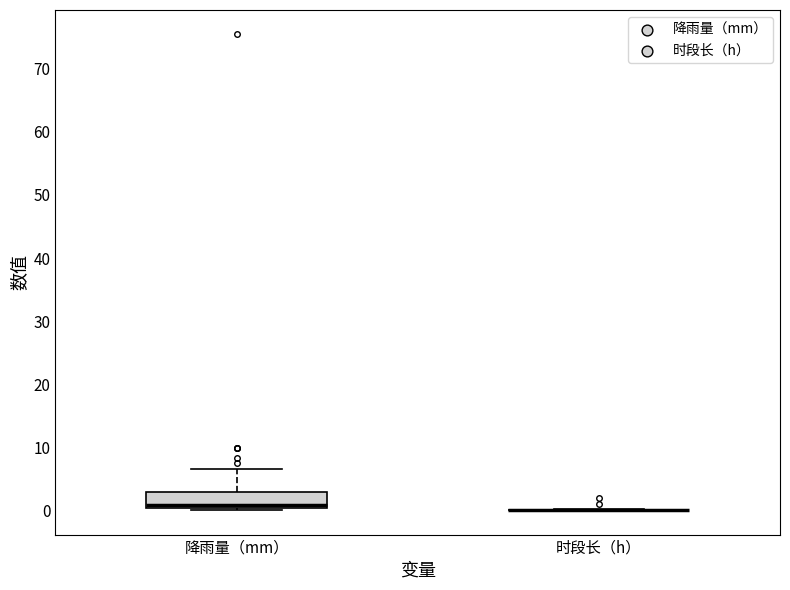

Where is the lower edge of the box for 降雨量（mm） on the y-axis? The values are not printed on the chart, so give them approximately, as read against the axis.

0